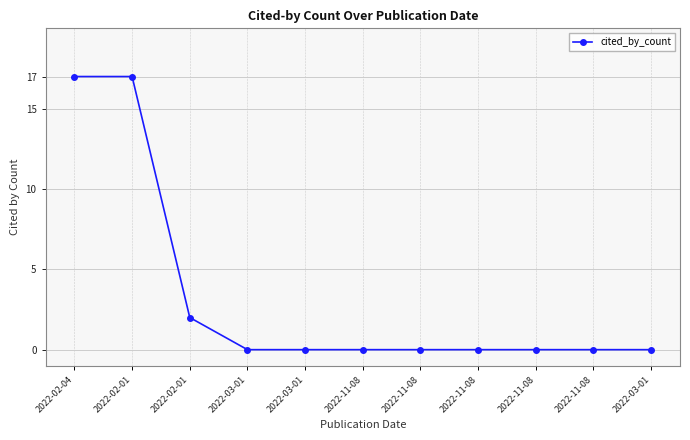

Where is the data nearest to the value 8?

2022-02-01